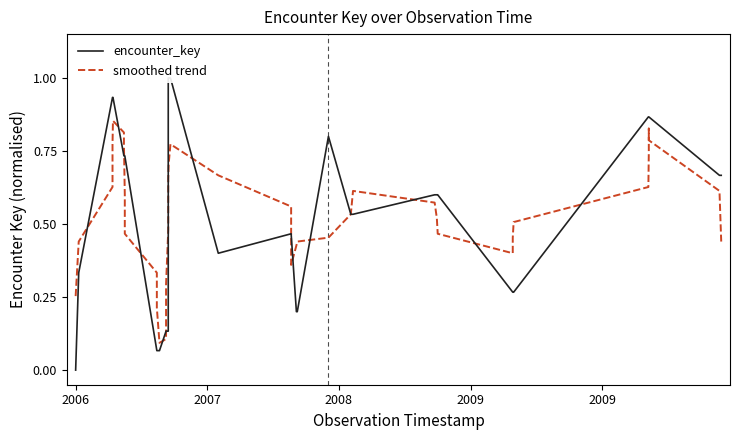

List the series in order of their peak value, lowest first.

smoothed trend, encounter_key